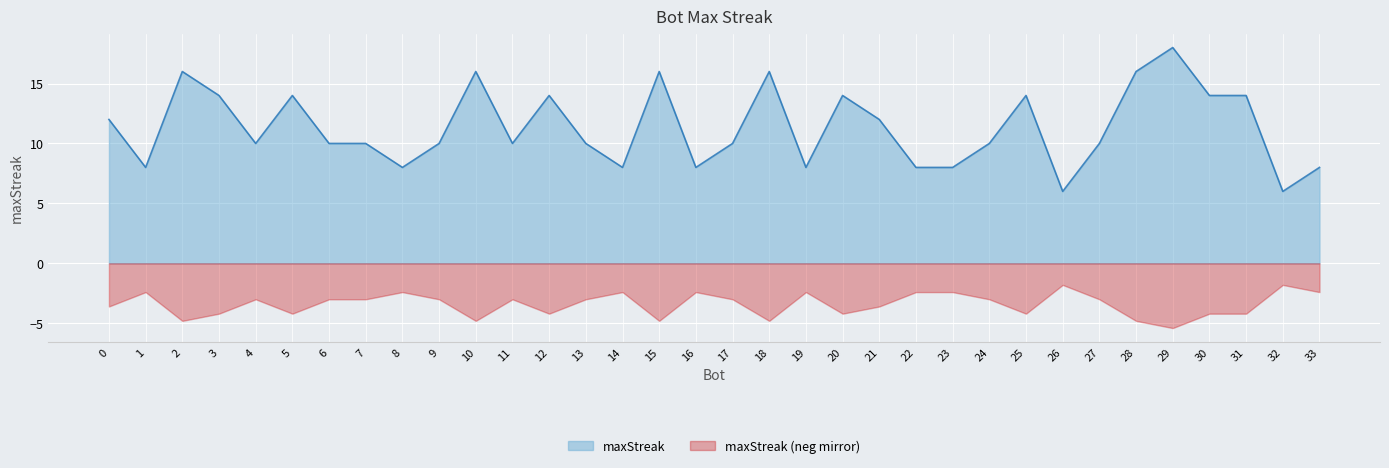

How many interior local valleys (lower than both neighbors) does the data have?

9